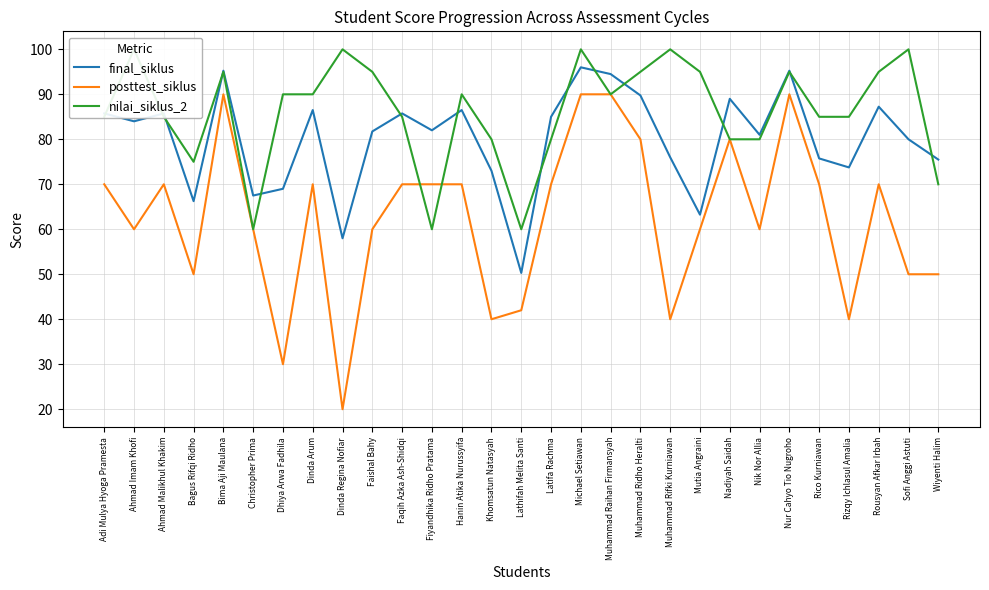

Which series has the largest total across all categories?

nilai_siklus_2